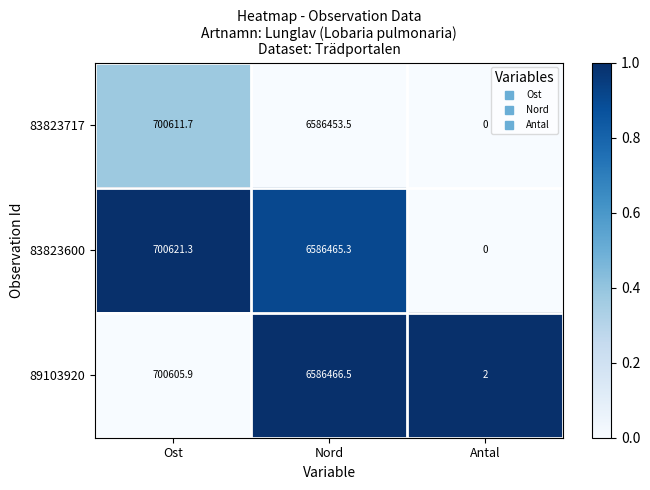

Reading left to right, list all the values displayed in this chart.

83823717: 700611.7	6586453.5	0.0
83823600: 700621.3	6586465.3	0.0
89103920: 700605.9	6586466.5	2.0